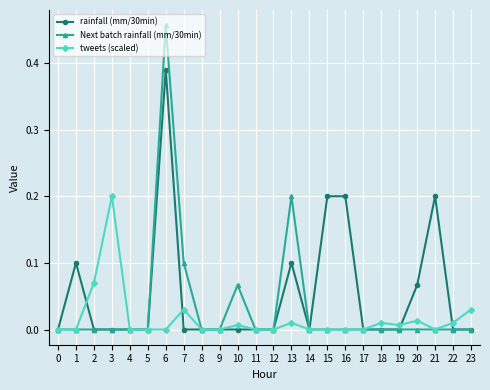

Which label corresponds to the largest value in the chart?

6